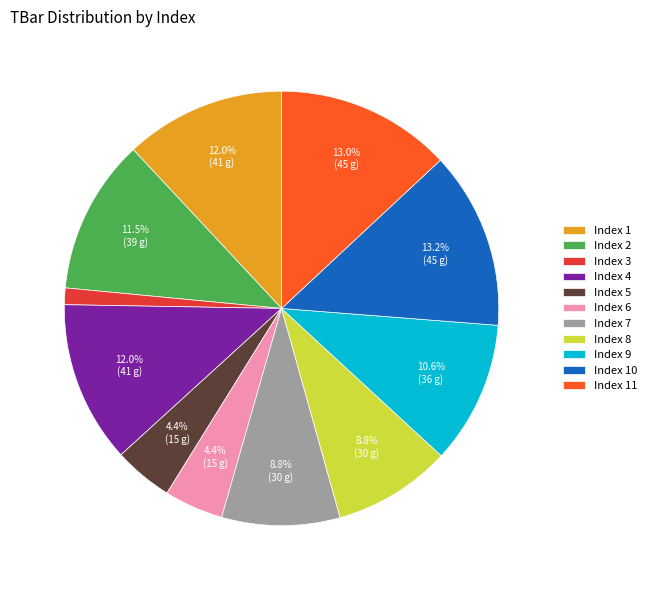

Which category has the smallest portion of the pie?

Index 3